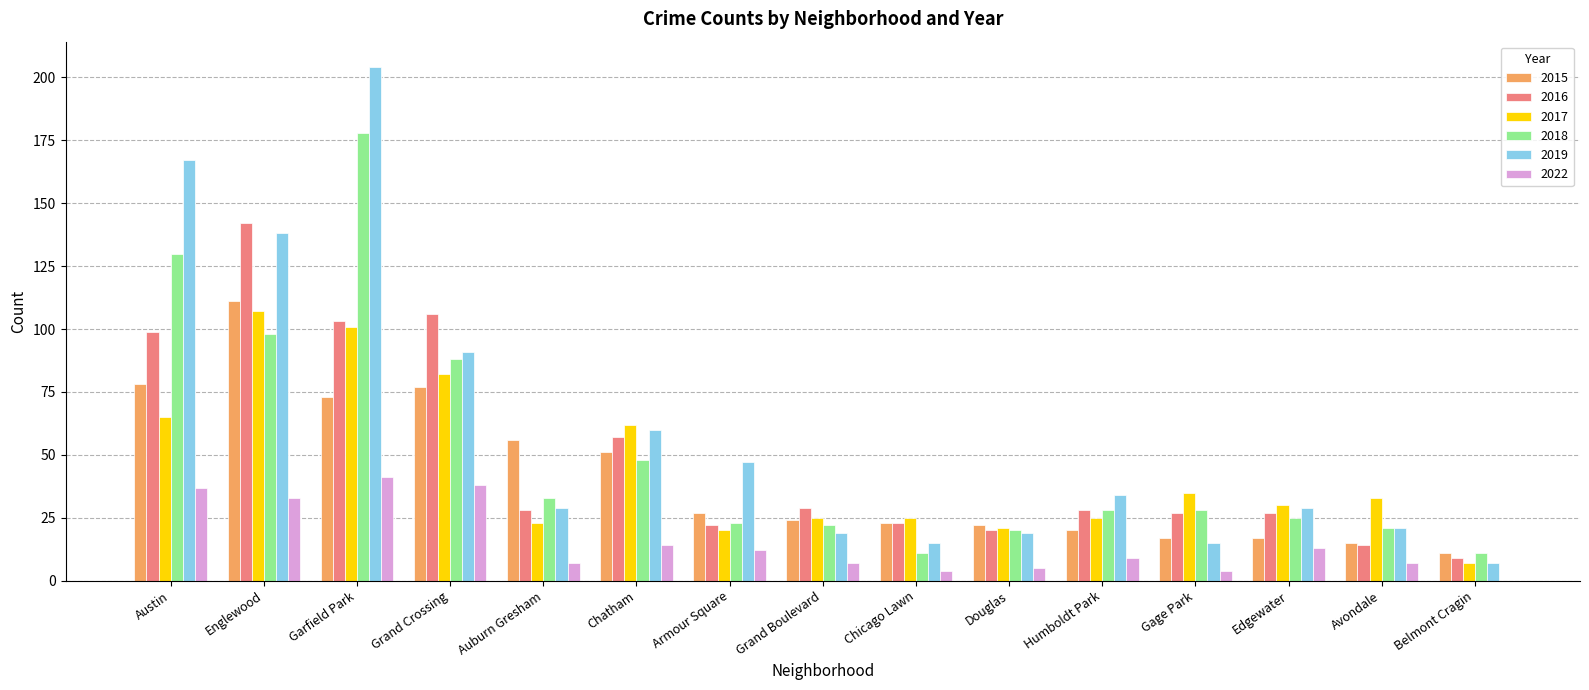

Which series has the widest spread of values?

2019